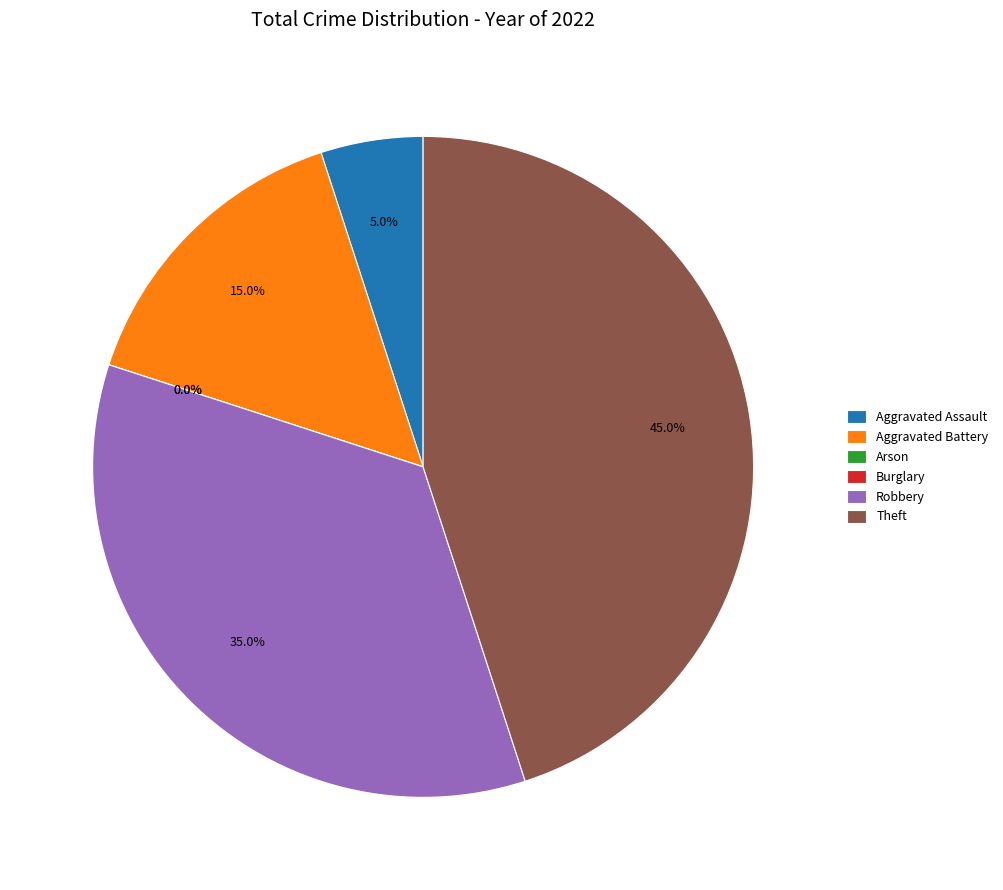

How many slices are in this pie chart?

6